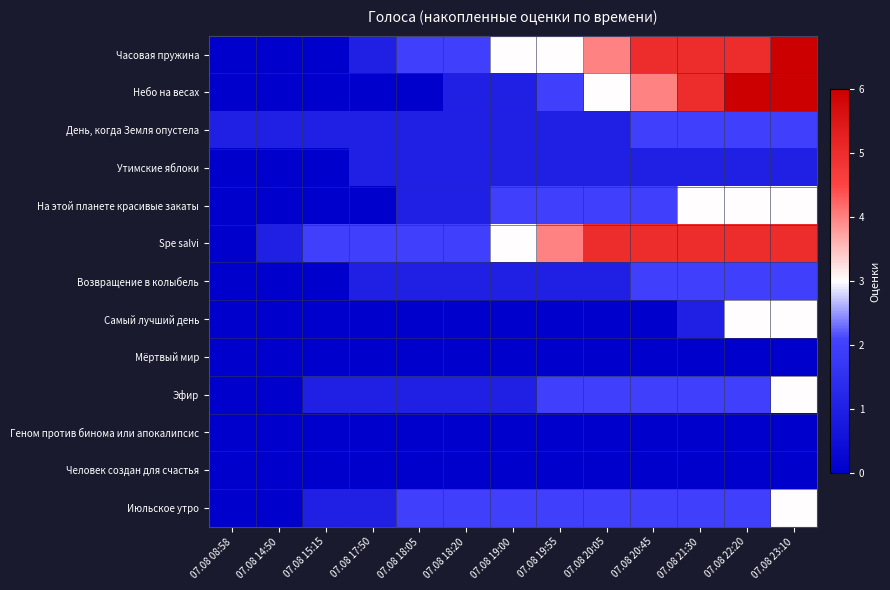

List the series in order of their peak value, lowest first.

Мёртвый мир, Геном против бинома или апокалипсис, Человек создан для счастья, Утимские яблоки, День, когда Земля опустела, Возвращение в колыбель, На этой планете красивые закаты, Самый лучший день, Эфир, Июльское утро, Spe salvi, Часовая пружина, Небо на весах